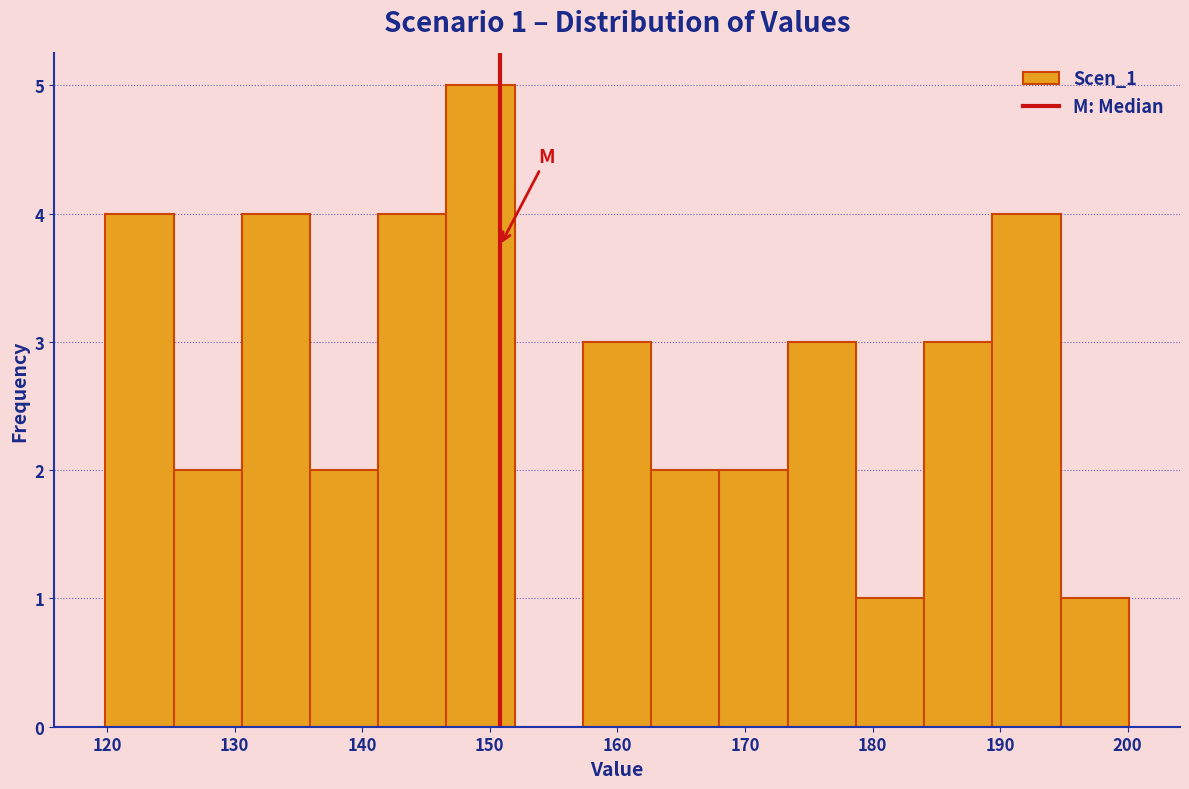

Which range on the x-axis has the tallest bar?

147 to 152